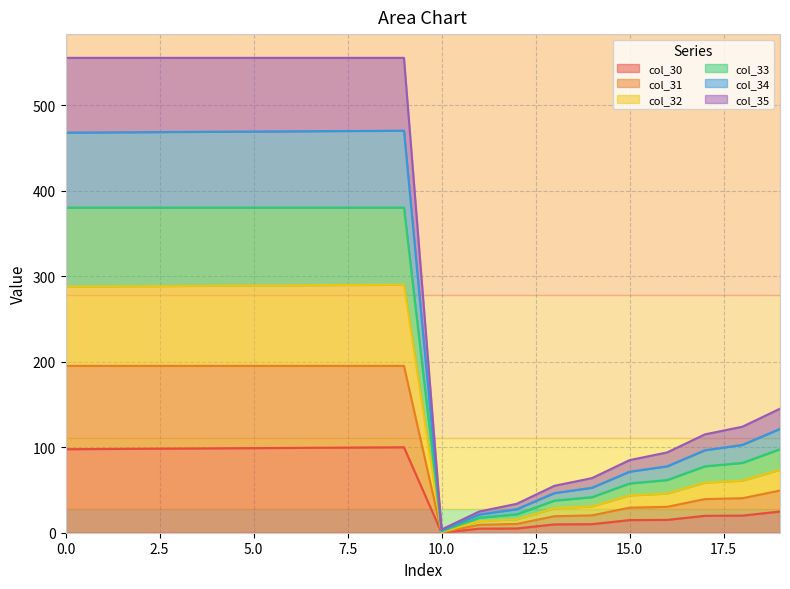

Between 3 and 14, which is larger?

3